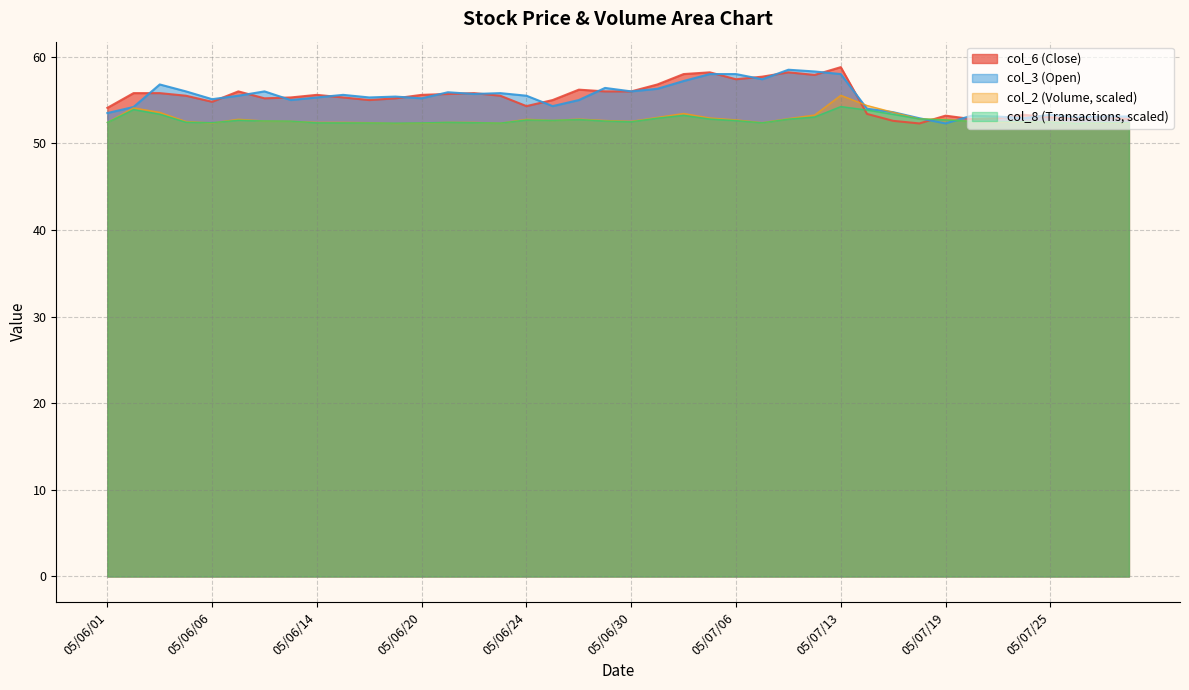

What is the label of the 9th point from the left?

05/06/14